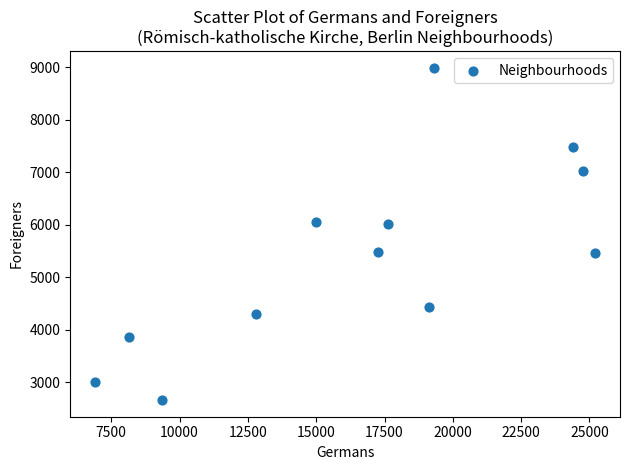

What is the average Y value?

5394